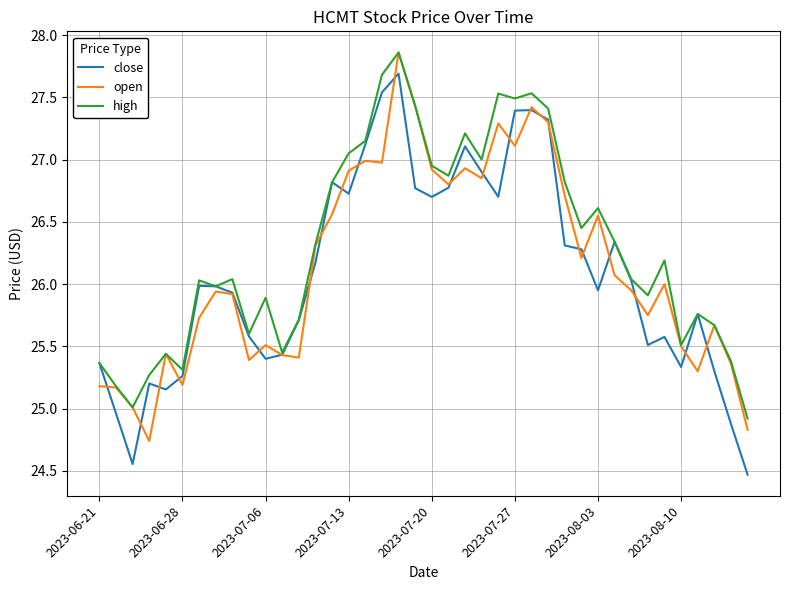

Which series has the widest spread of values?

close